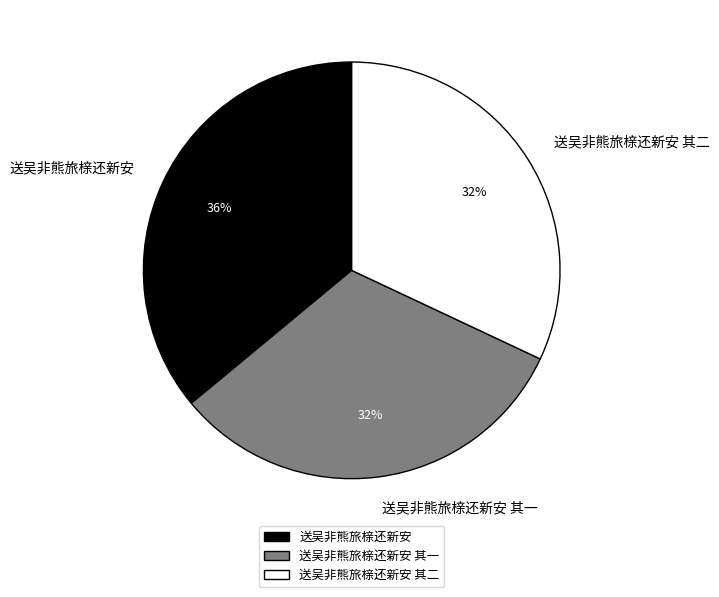

How many segments does this pie chart have?

3